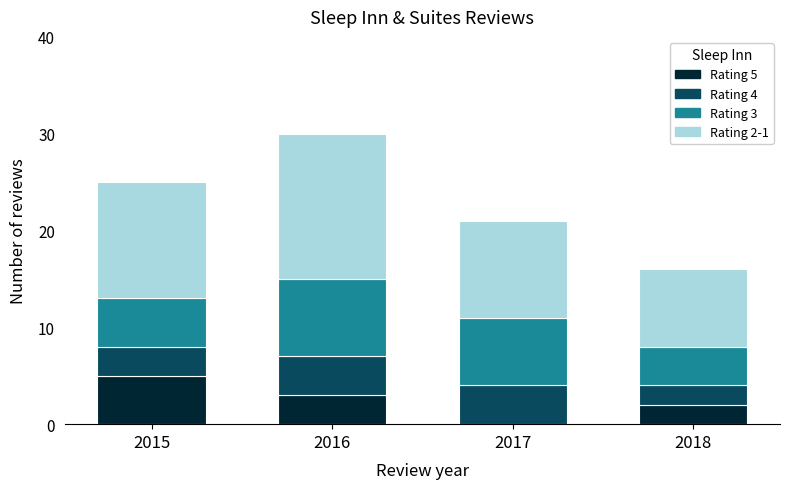

What is the total value across all series at 2017?

21